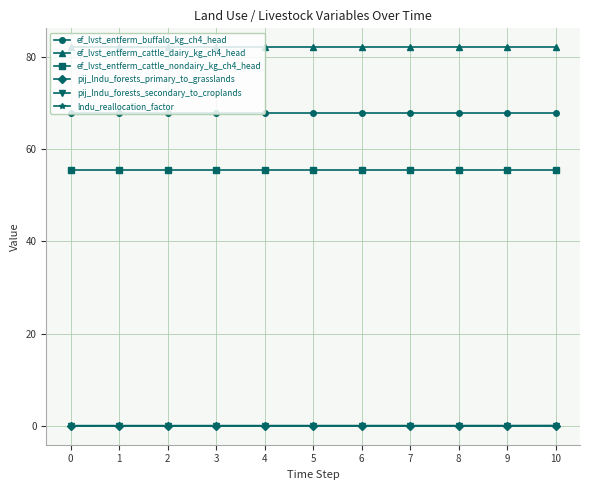

Is it true that pij_lndu_forests_secondary_to_croplands equals 0.0 at 0?

True